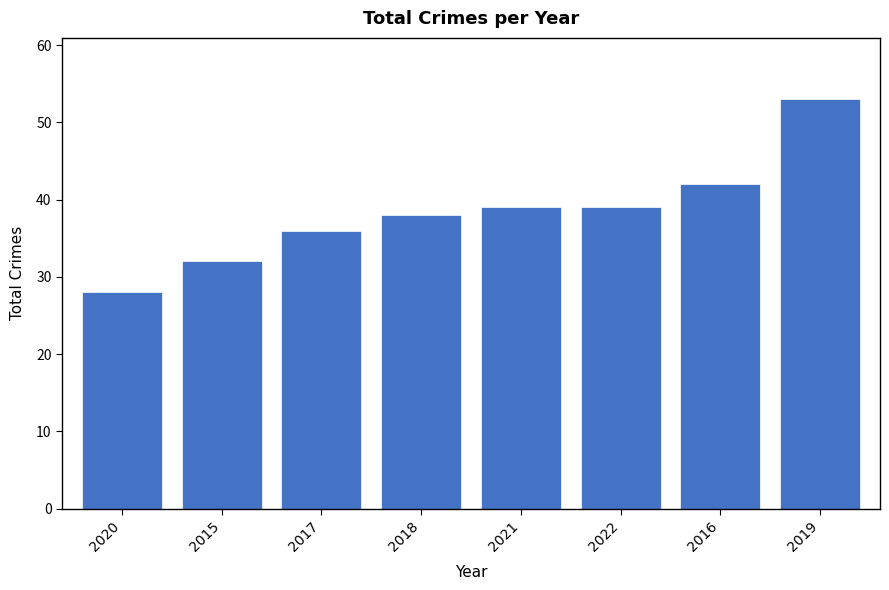

Is it true that the value at 2022 is 54?

False